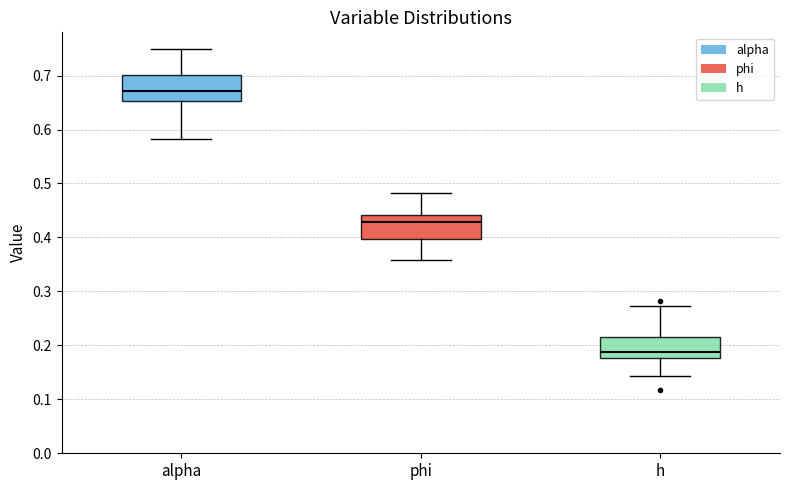

Reading left to right, read every box against the y-axis: the position of its median line, the range the box covers, and the ends of its whiskers. The values are not printed on the chart, so give them approximately, as read against the axis.

alpha: median 0.67, box 0.65 to 0.70, whiskers 0.58 to 0.75
phi: median 0.43, box 0.40 to 0.44, whiskers 0.36 to 0.48
h: median 0.19, box 0.18 to 0.22, whiskers 0.14 to 0.27